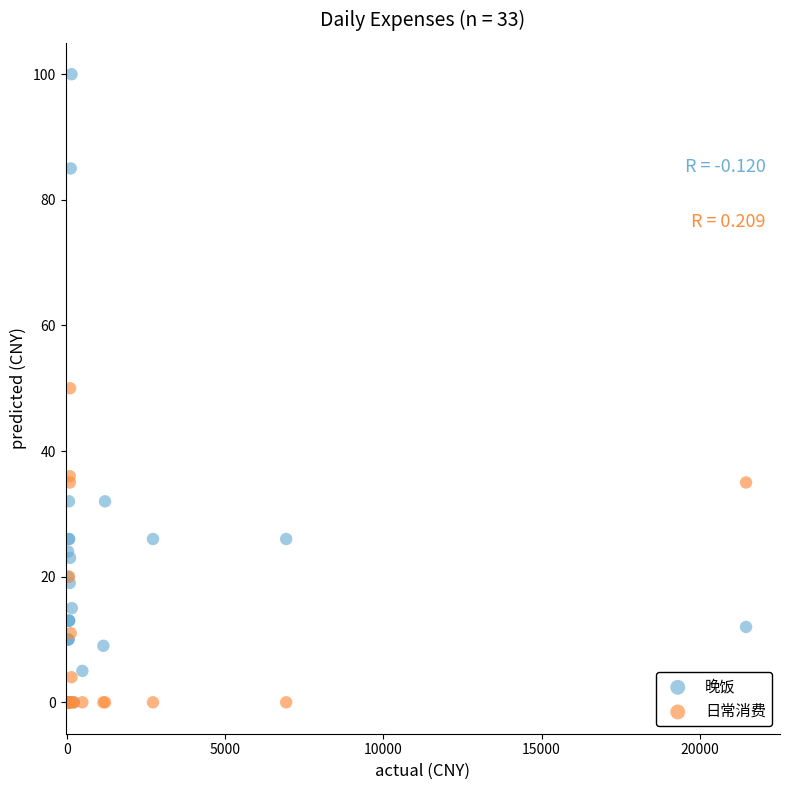

What are all the series names shown in the legend?

晚饭, 日常消费